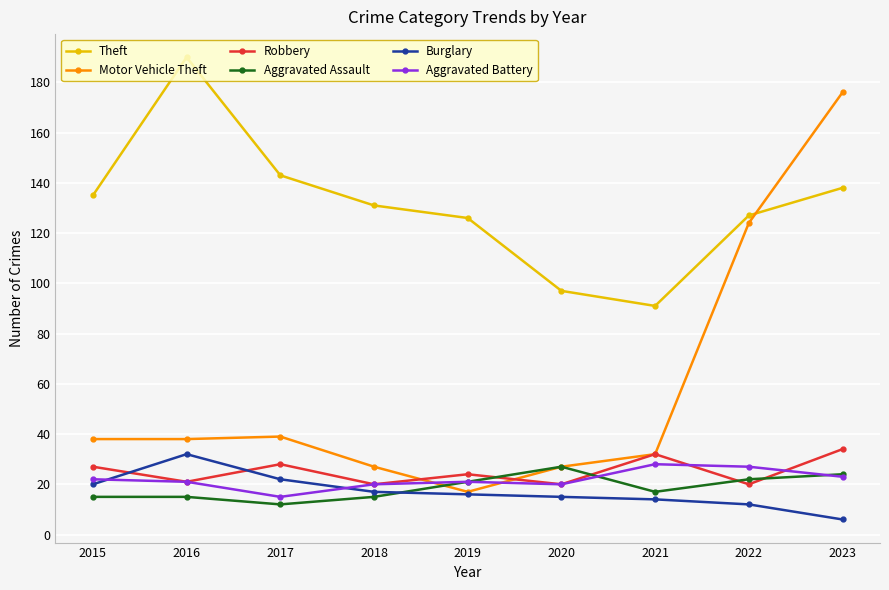

At how many categories does at least one series exceed 56?

9